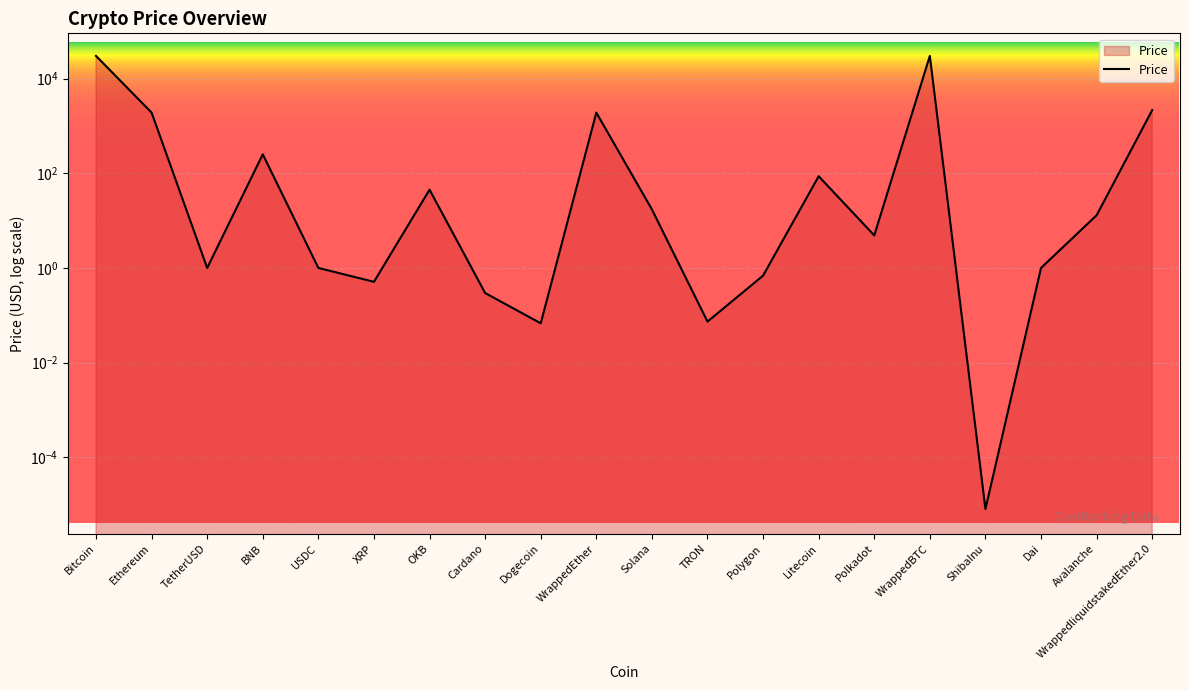

What is the label of the 6th point from the right?

Polkadot